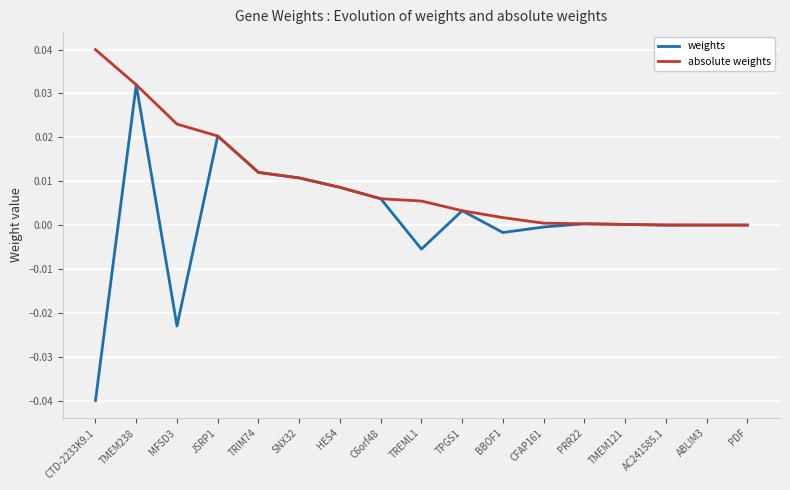

Which series has the largest total across all categories?

absolute weights